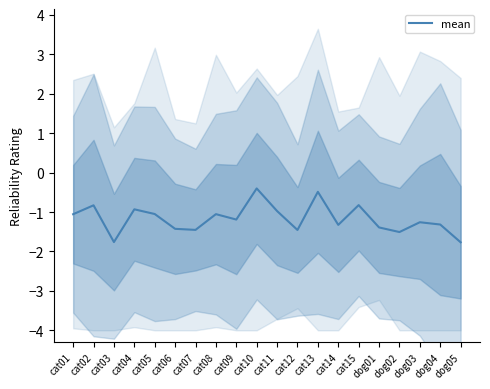

How many distinct data groups are displayed?

1